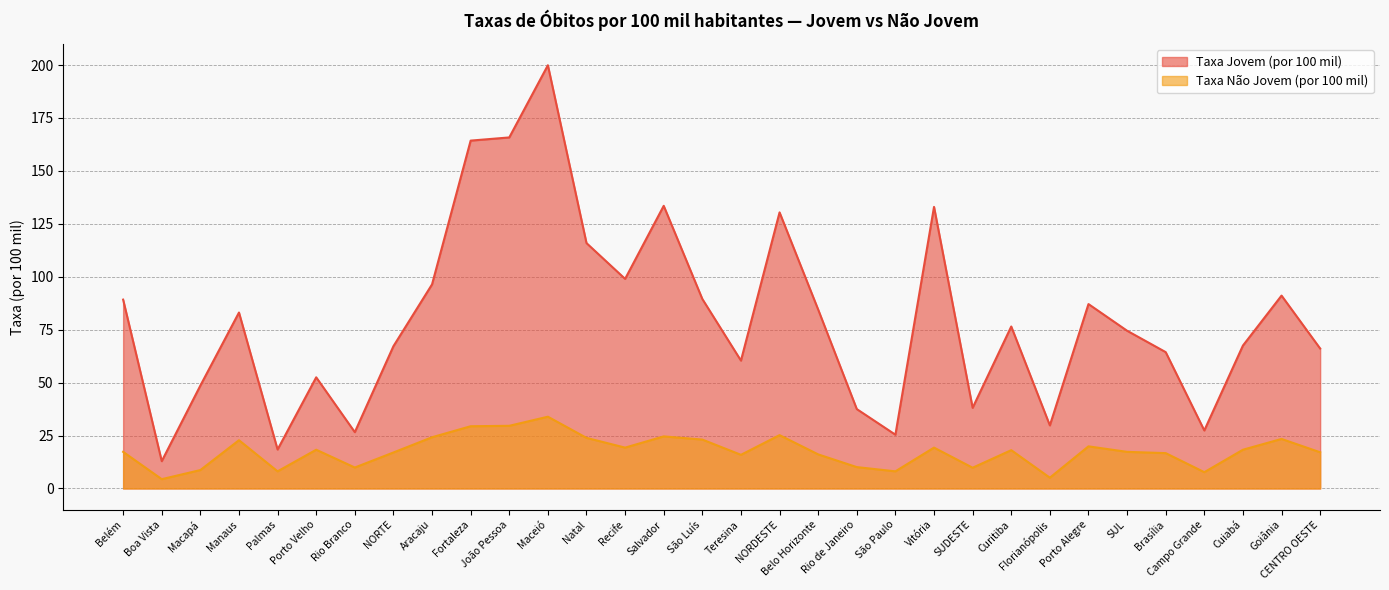

How many lines are shown in the chart?

2